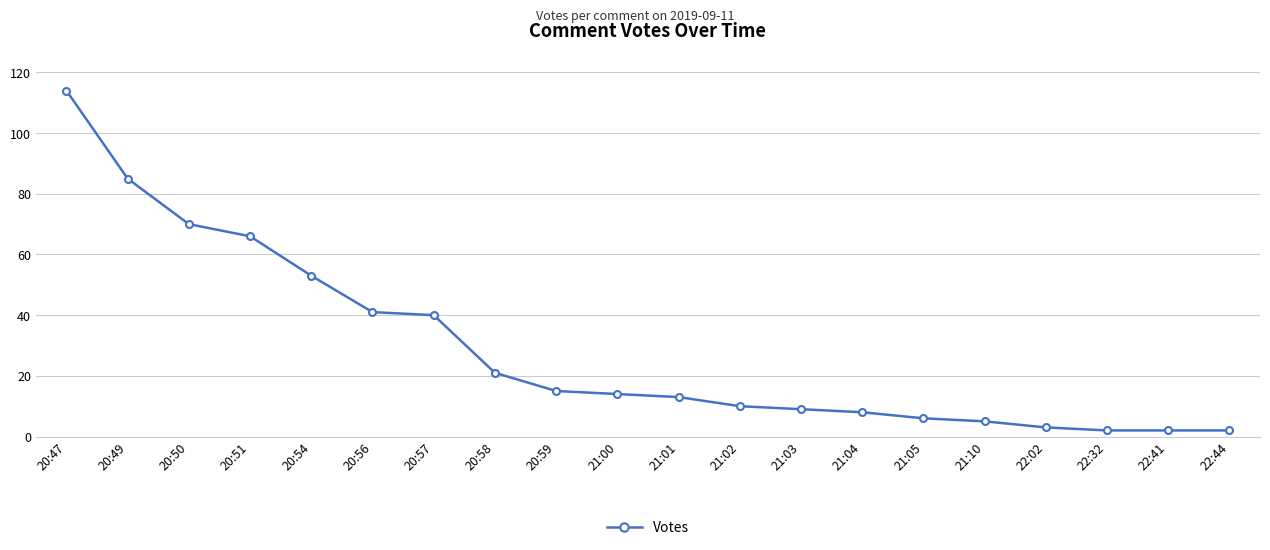

What is the label of the 19th point from the right?

20:49